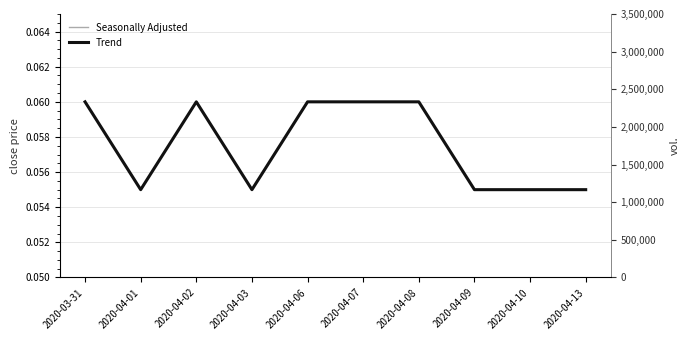

Which series changed the most between 2020-03-31 and 2020-04-01?

Seasonally Adjusted